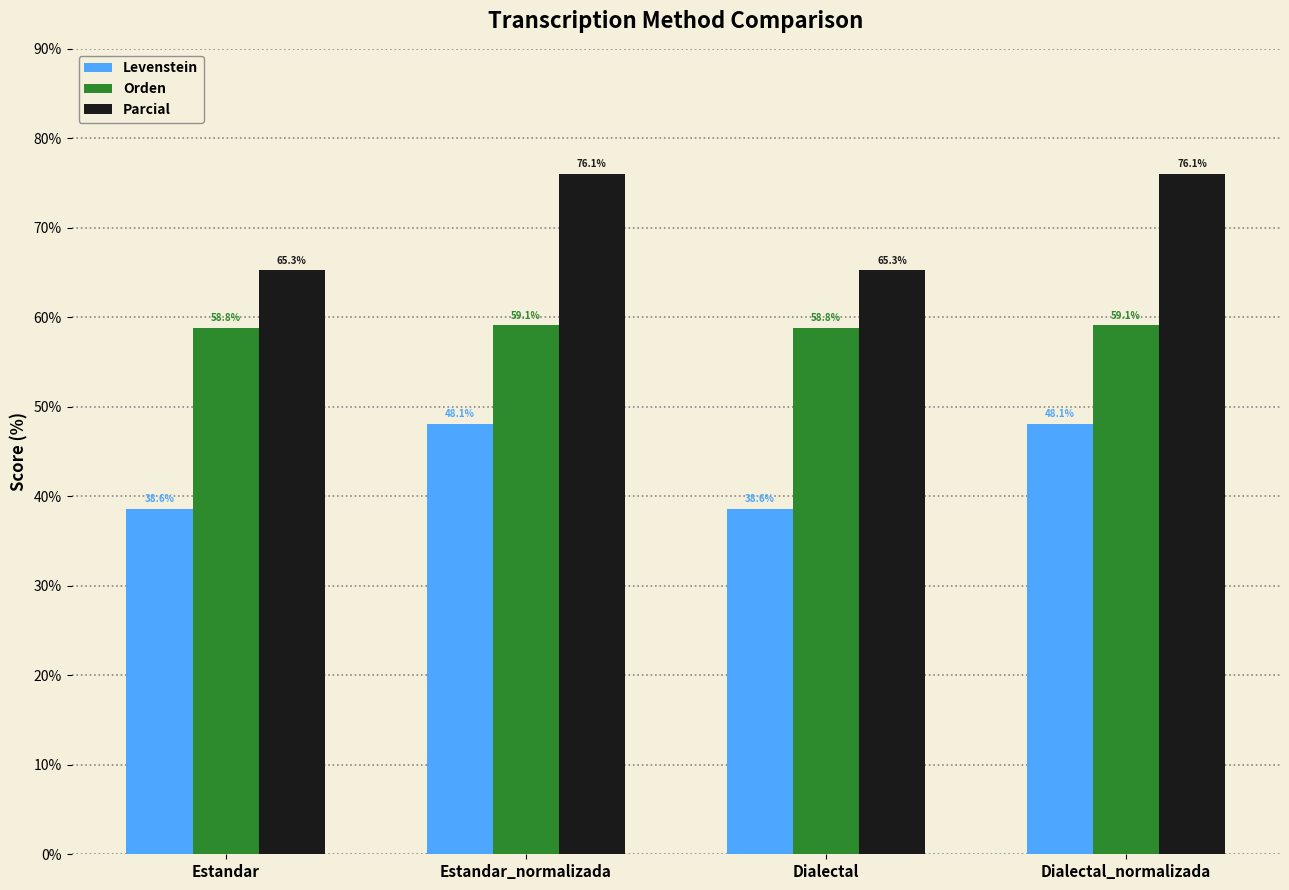

Are the bars horizontal?

No